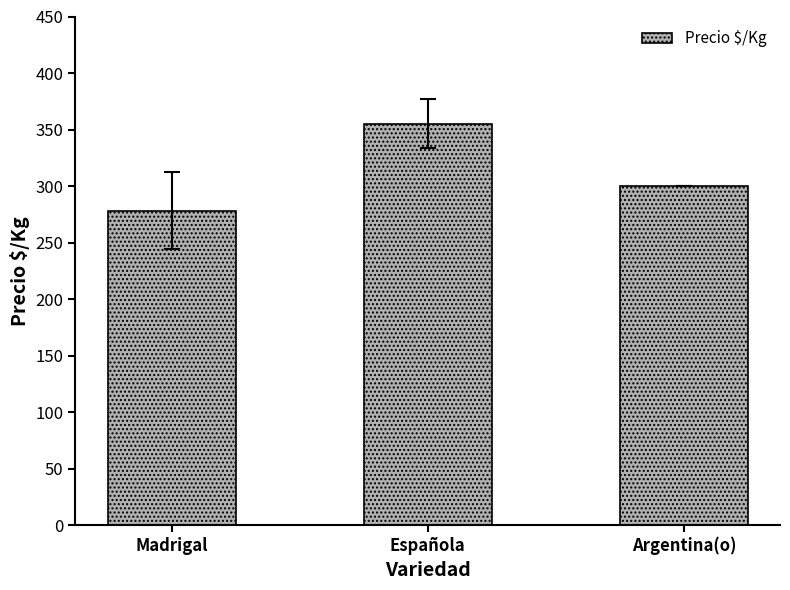

Count the number of data series in this chart.

1